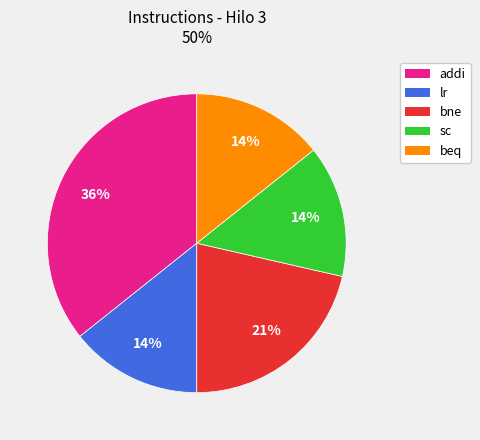

Is the sum of beq and sc greater than half?

No